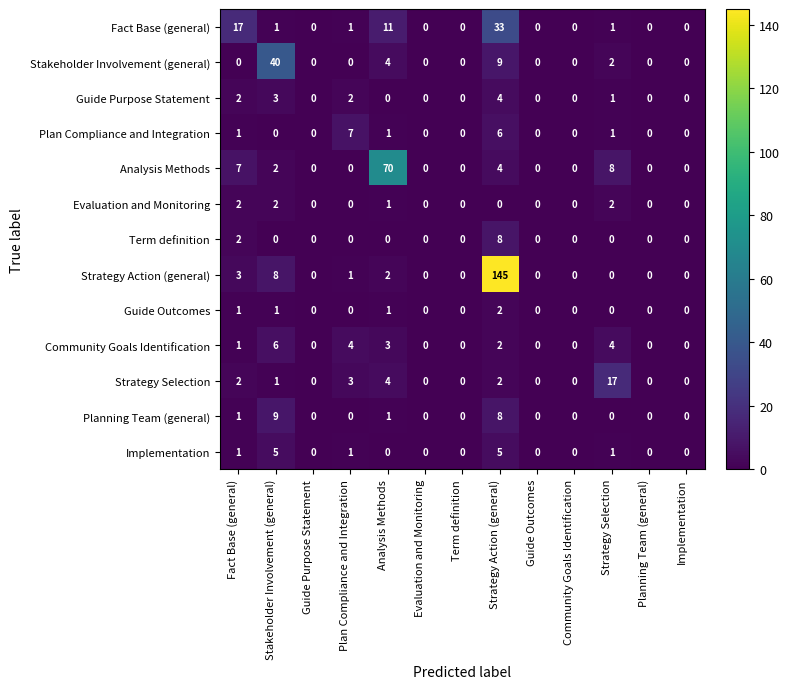

At which category is the sum across all series the highest?

Strategy Action (general)